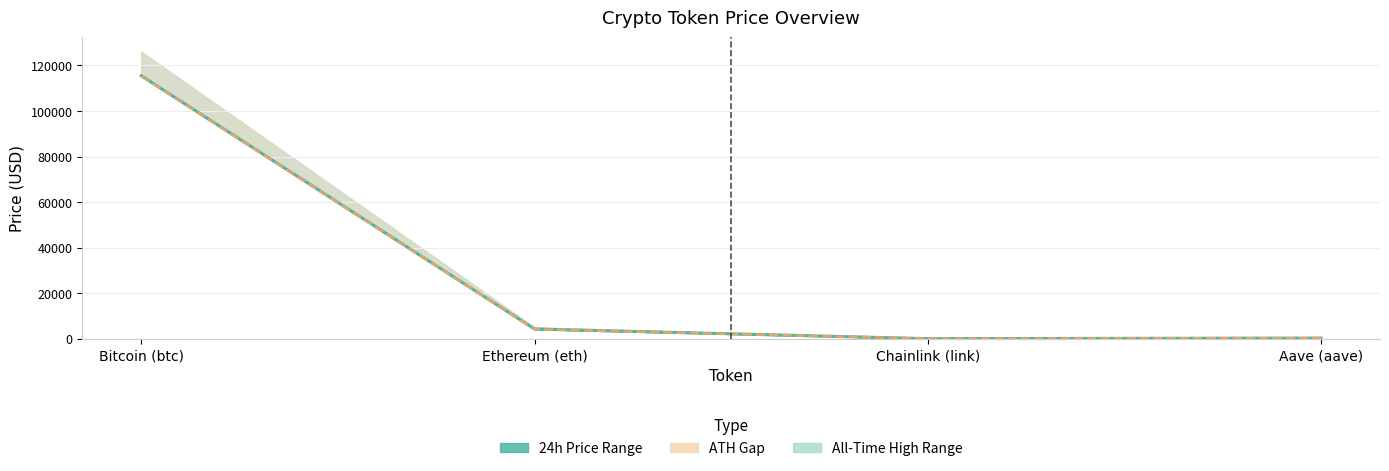

Reading left to right, transcribe all the data shown in this chart.

Current Price: 115483.0	4254.7	20.0	261.9
Price 24h Ago: 115276.0	4150.2	19.0	251.9